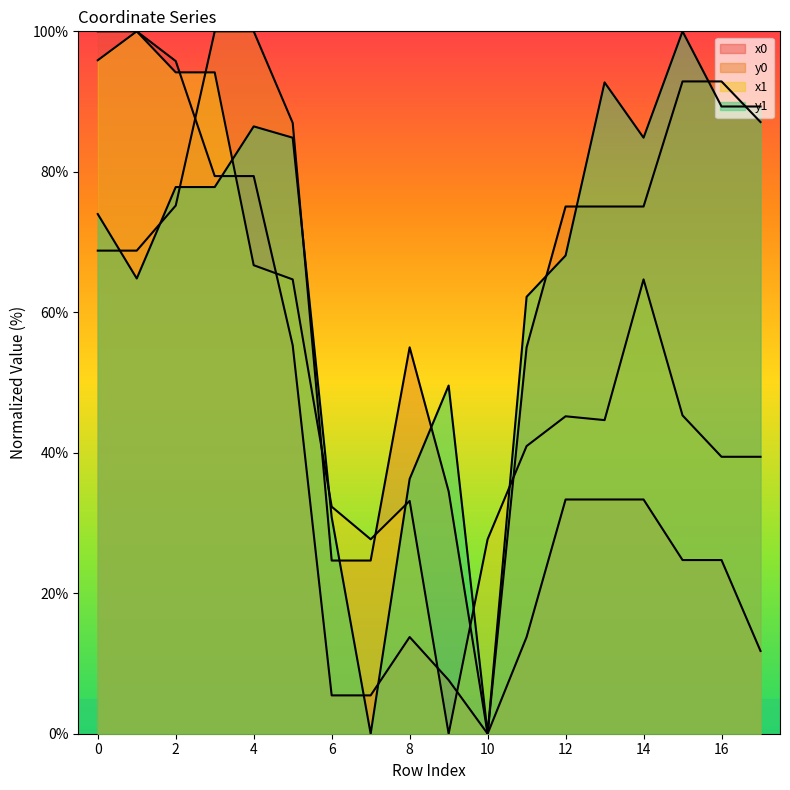

True or false: x0 and y1 intersect in this chart.

True